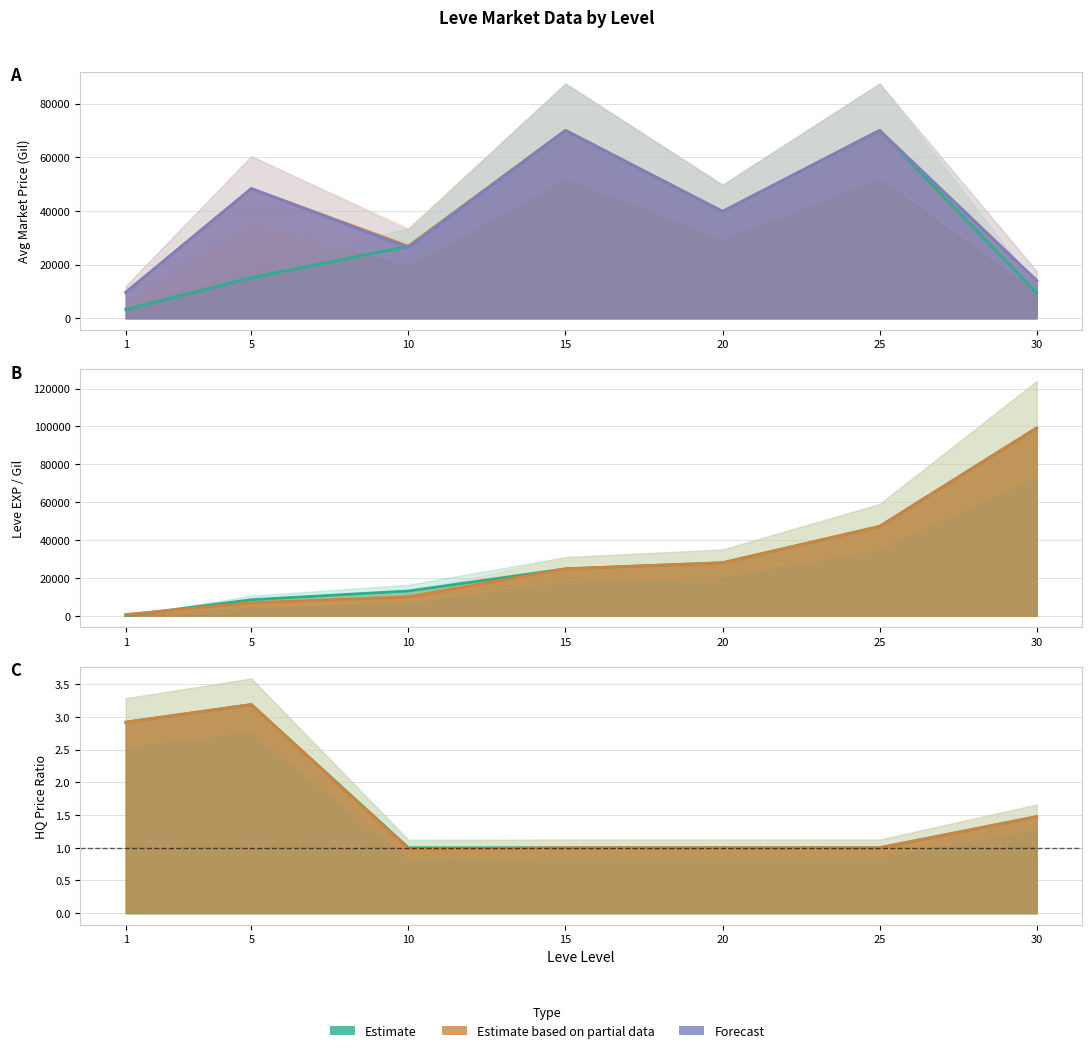

Reading left to right, what are all the values shown in this chart?

currentAveragePrice: 1=3307.0	5=15166.7	10=26855.7	15=70017.0	20=39800.0	25=70017.0	30=9531.0
currentAveragePriceHQ: 1=9650.0	5=48340.3	10=26855.7	15=70017.0	20=39800.0	25=70017.0	30=14062.0
LevePriceHQ: 1=9650.0	5=48340.3	10=26330.0	15=70017.0	20=39800.0	25=70017.0	30=14062.0
Leve EXP: 1=2.0	5=8460.0	10=13090.0	15=24790.0	20=28010.0	25=47200.0	30=99220.0
Leve Gil: 1=690.0	5=6840.0	10=9990.0	15=24790.0	20=28010.0	25=47200.0	30=99220.0